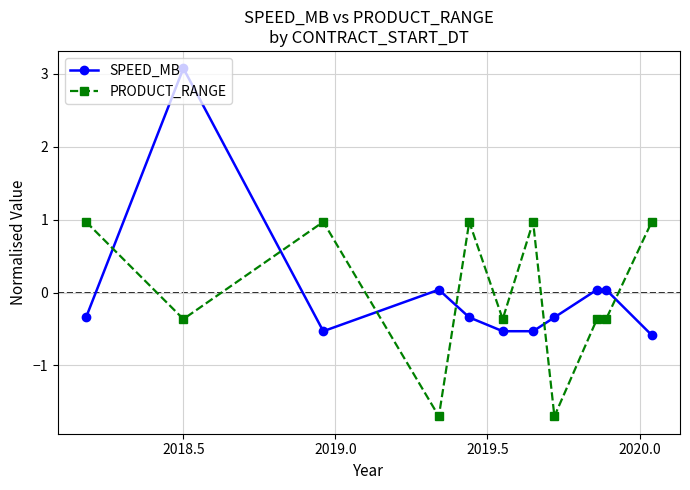

At how many categories does at least one series exceed -1?

11